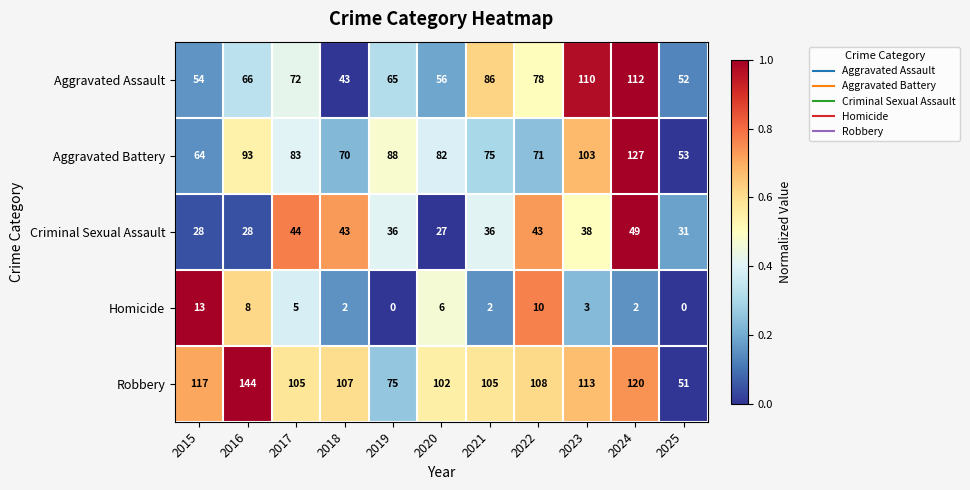

What is the sum of all Criminal Sexual Assault values?

403